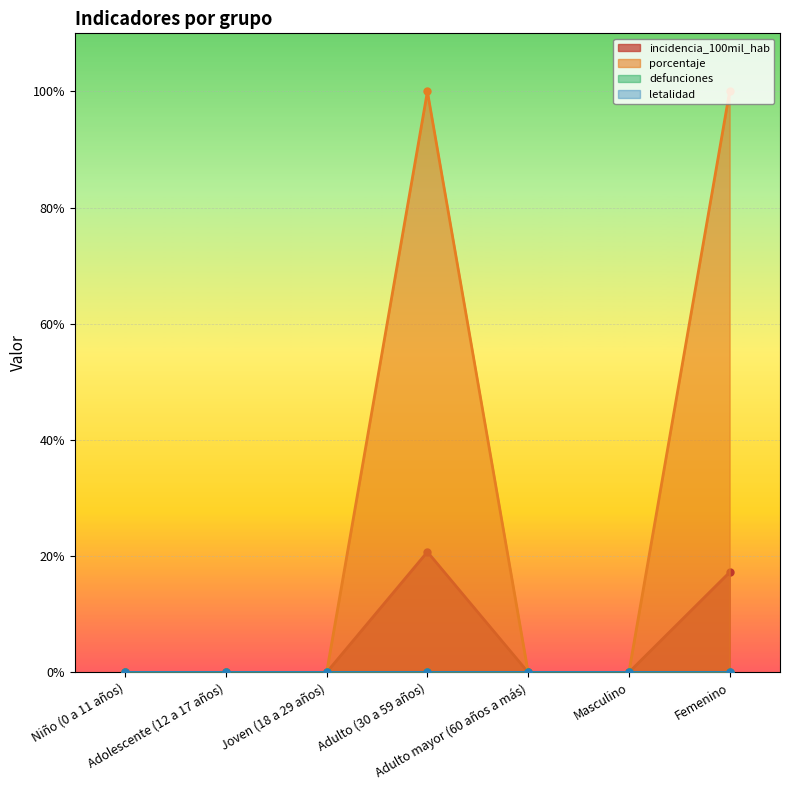

What is the label of the 2nd point from the right?

Masculino